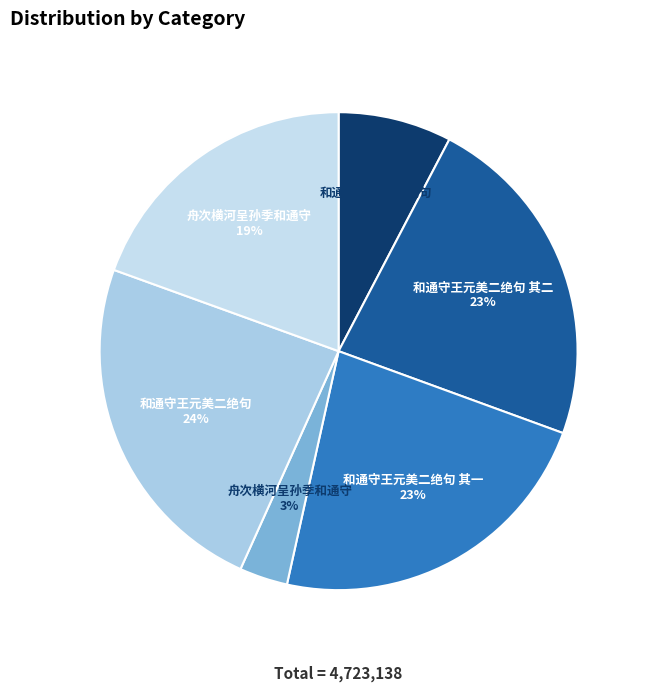

To the nearest percent, what is the difference between the largest and smallest slice percentages?

21%